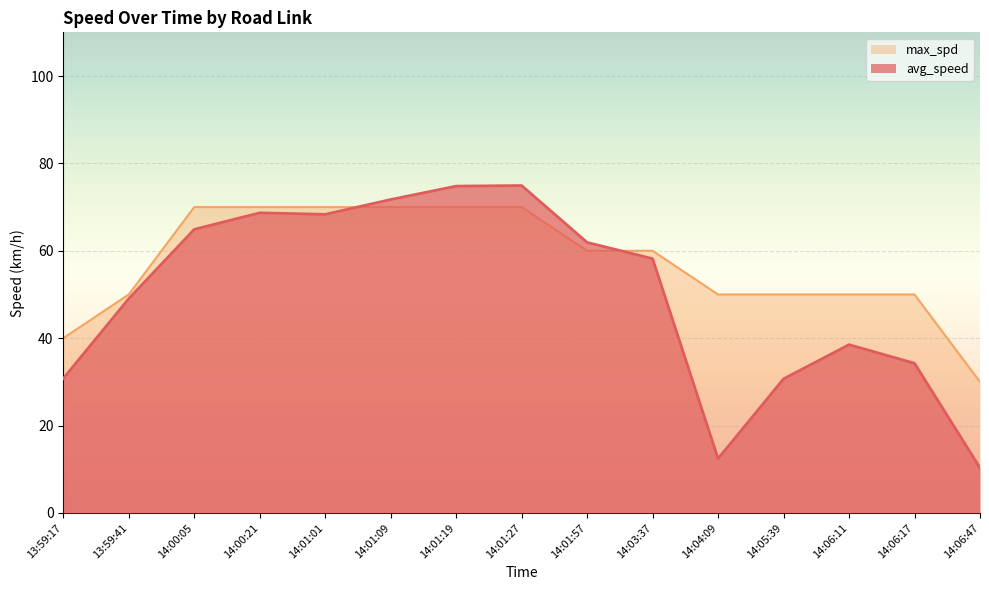

Is it true that max_spd equals 107.9 at 14:01:27?

False